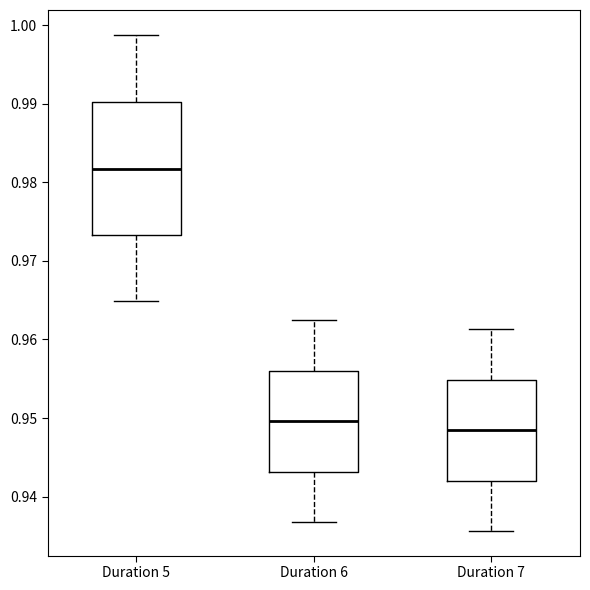

Which box has the highest median line?

Duration 5